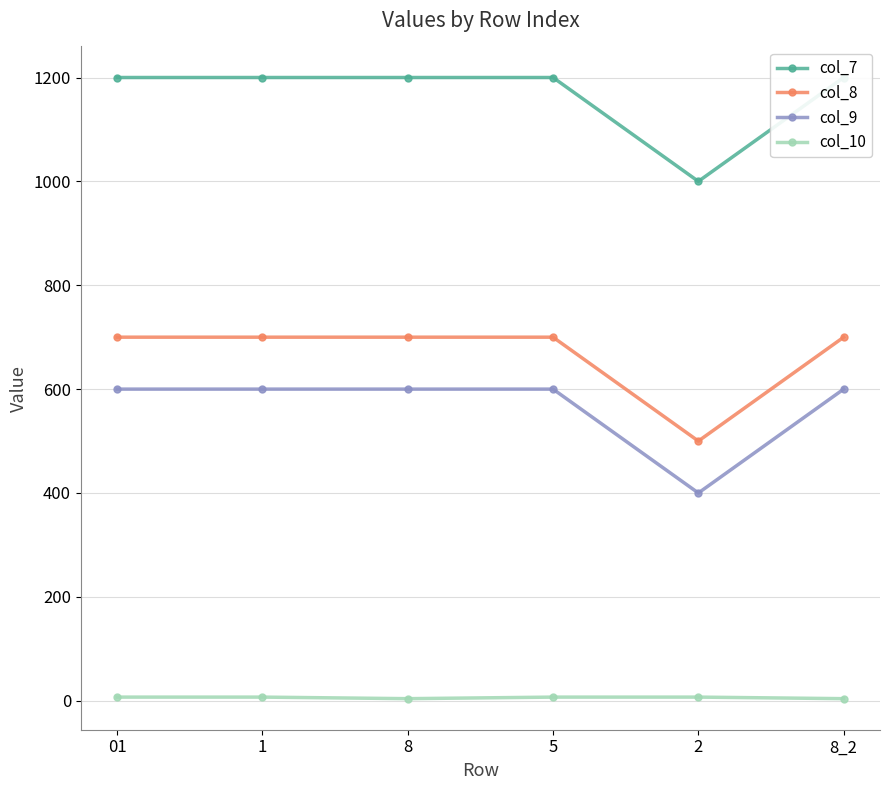

Reading right to left, extract all data points from this chart.

col_7: 1200	1000	1200	1200	1200	1200
col_8: 700	500	700	700	700	700
col_9: 600	400	600	600	600	600
col_10: 4	7	7	4	7	7